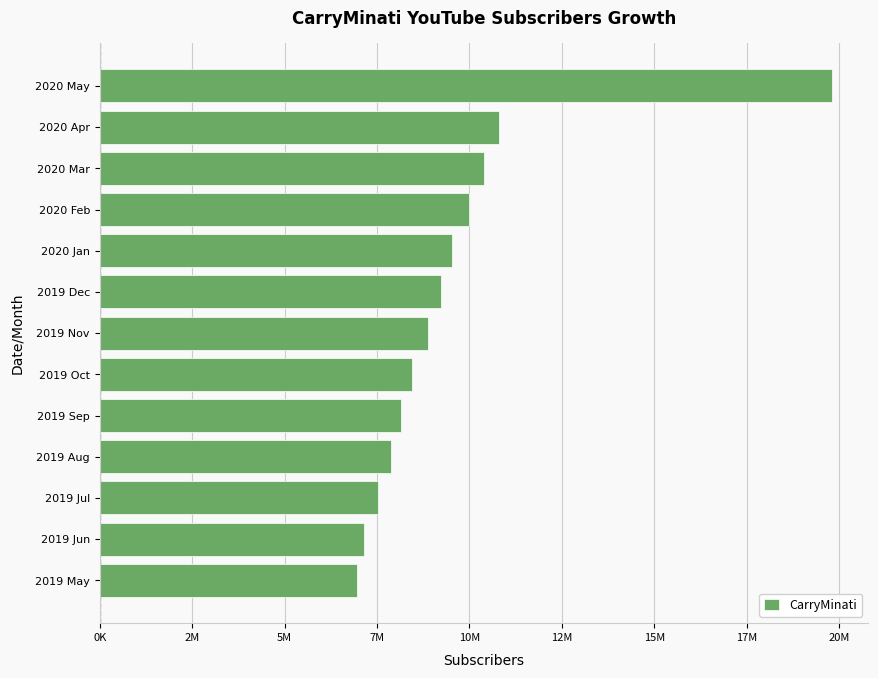

Are the bars horizontal?

Yes